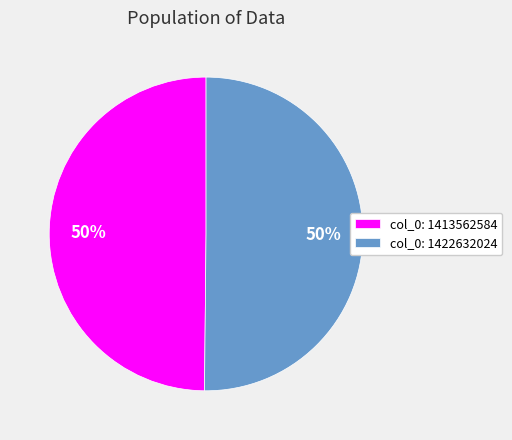

Is the sum of col_0: 1422632024 and col_0: 1413562584 greater than half?

Yes